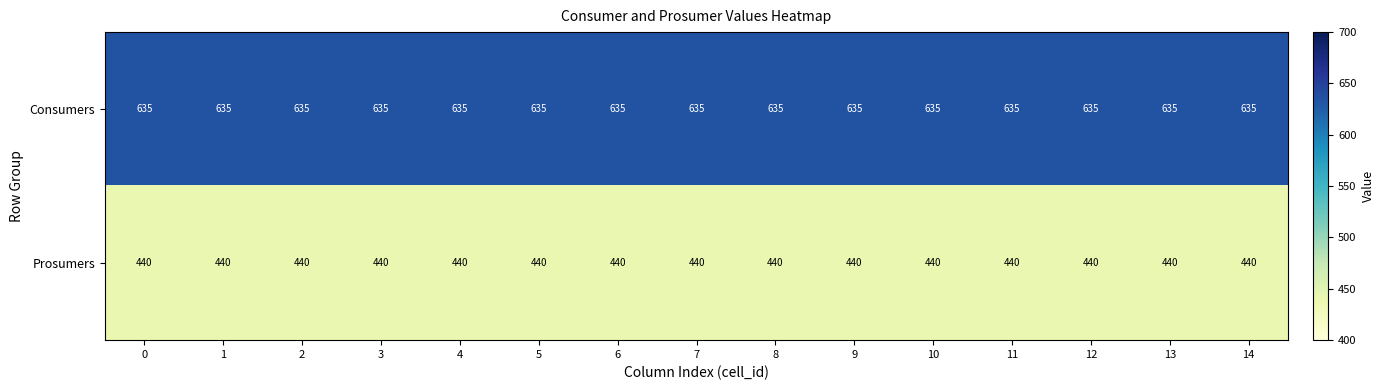

The value of Prosumers at 0 is 440. True or false?

True